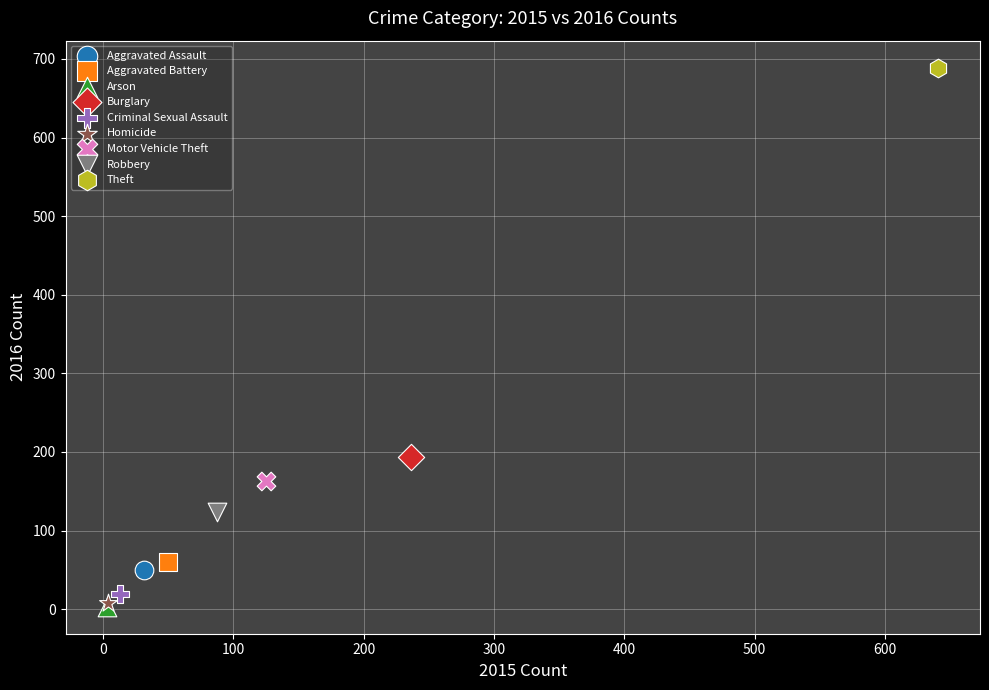

What are all the series names shown in the legend?

Aggravated Assault, Aggravated Battery, Arson, Burglary, Criminal Sexual Assault, Homicide, Motor Vehicle Theft, Robbery, Theft